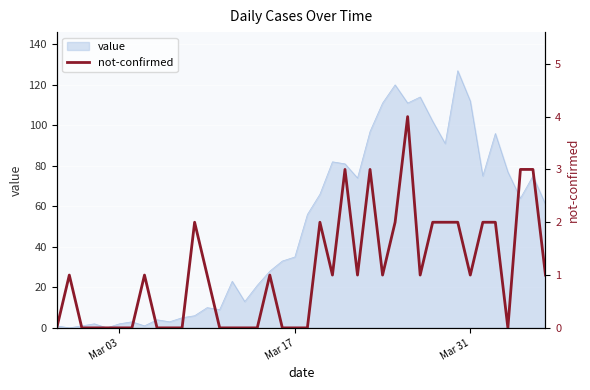

Reading left to right, what are all the values shown in this chart?

0	1	0	0	0	0	0	1	0	0	0	2	1	0	0	0	0	1	0	0	0	2	1	3	1	3	1	2	4	1	2	2	2	1	2	2	0	3	3	1